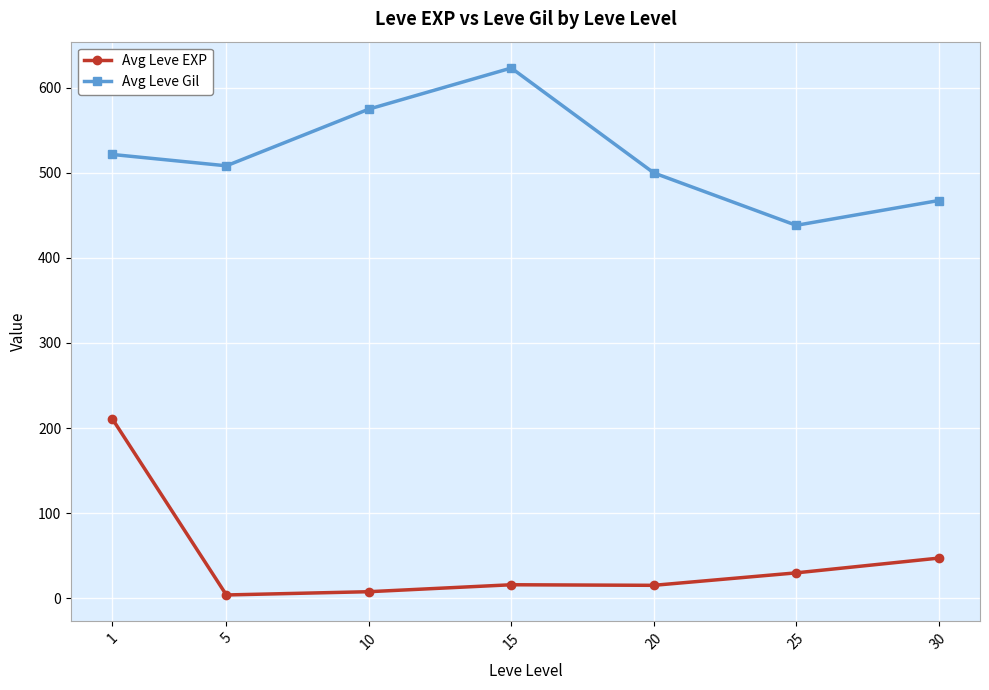

What is the difference between the maximum and second lowest values in the Avg Leve Gil series?

155.8